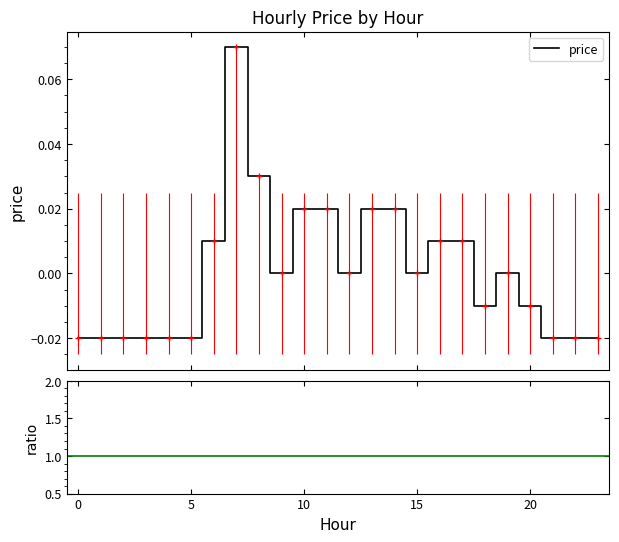

Where is the data nearest to the value 0?

9